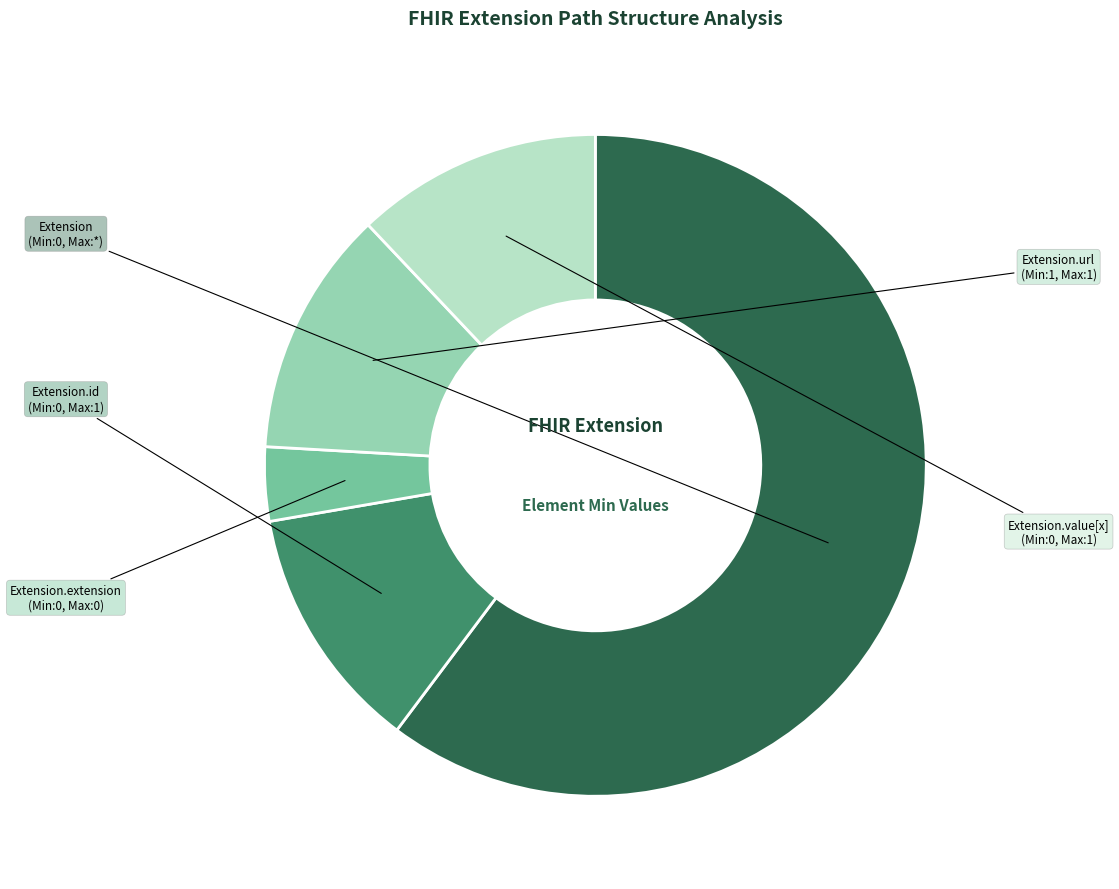

To the nearest percent, what is the average slice percentage?

20%